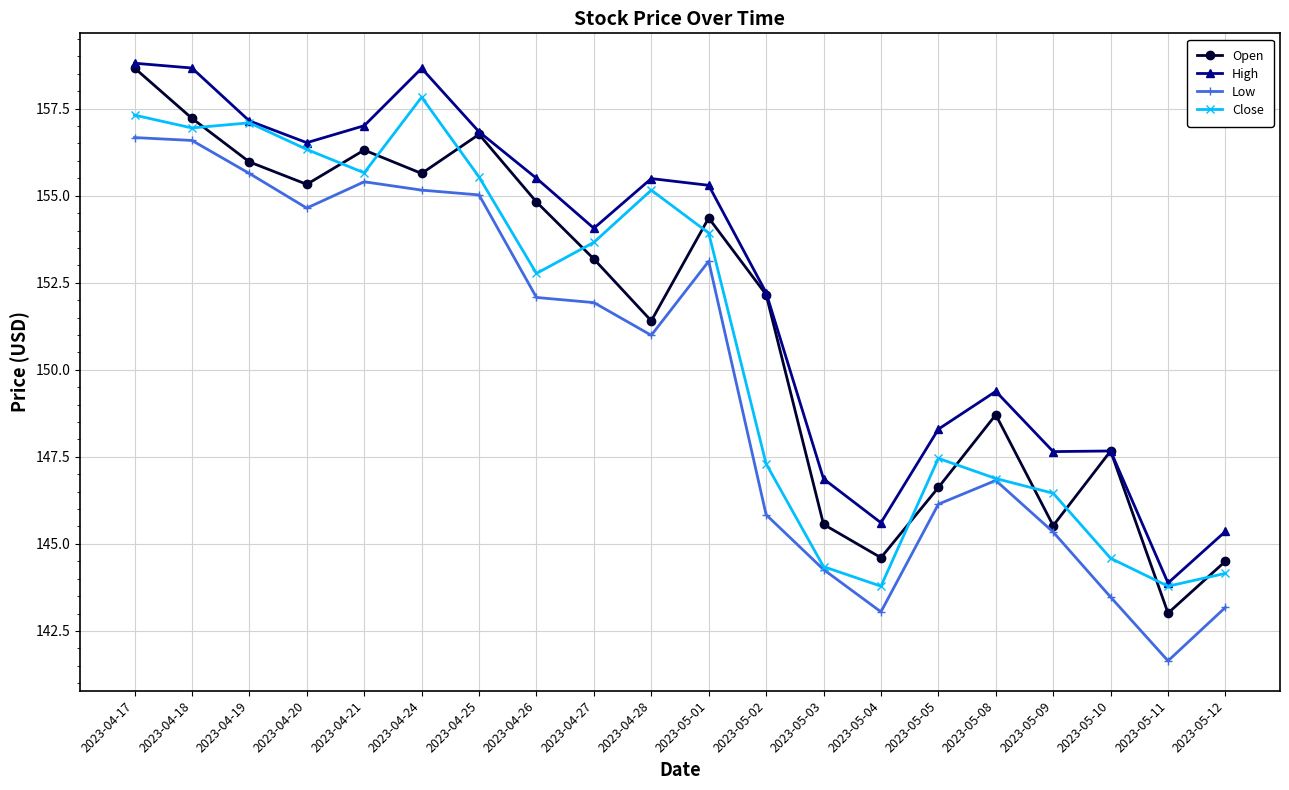

What is the value of the High point at the 10th from the left?

155.5